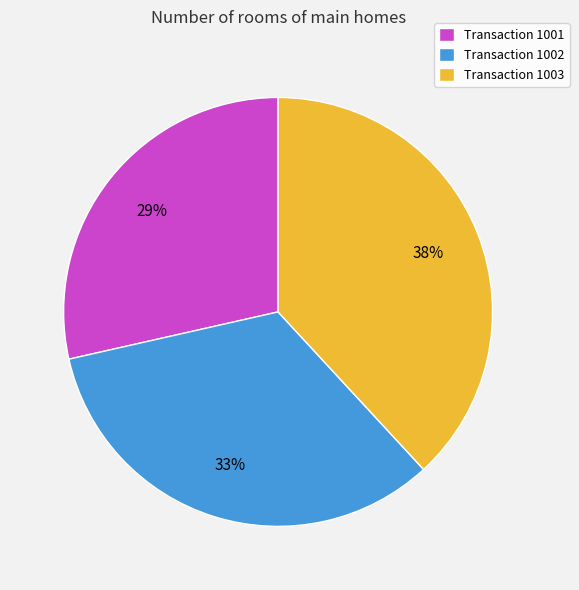

Count the number of slices in the pie.

3